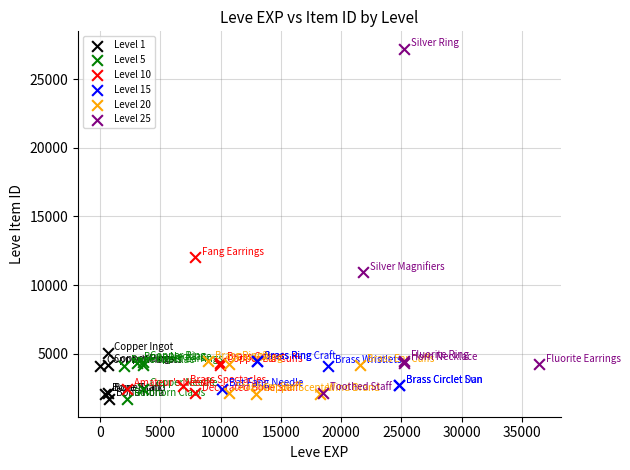

What are all the series names shown in the legend?

Level 1, Level 5, Level 10, Level 15, Level 20, Level 25